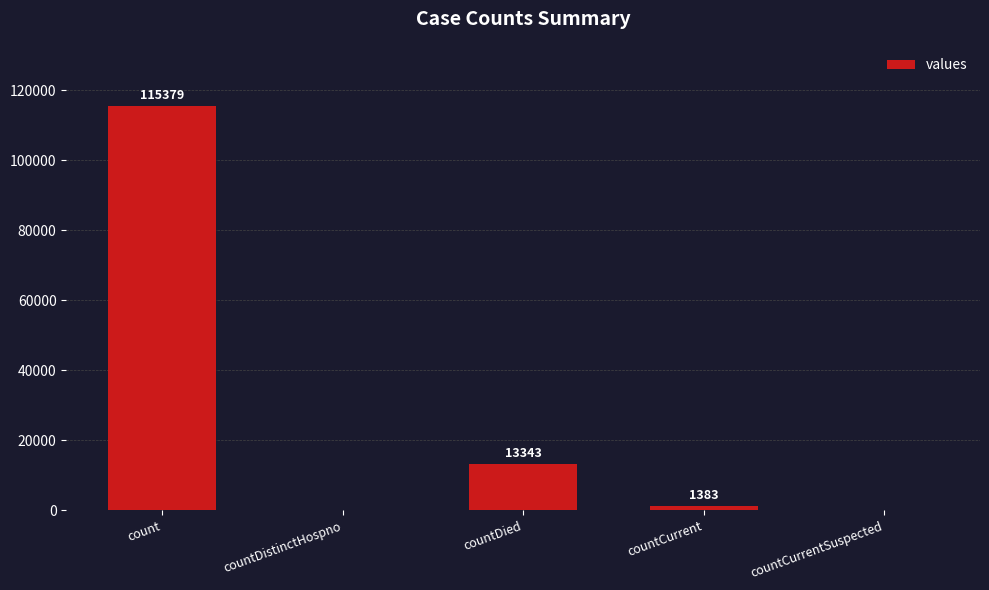

How many positive values are there?

3